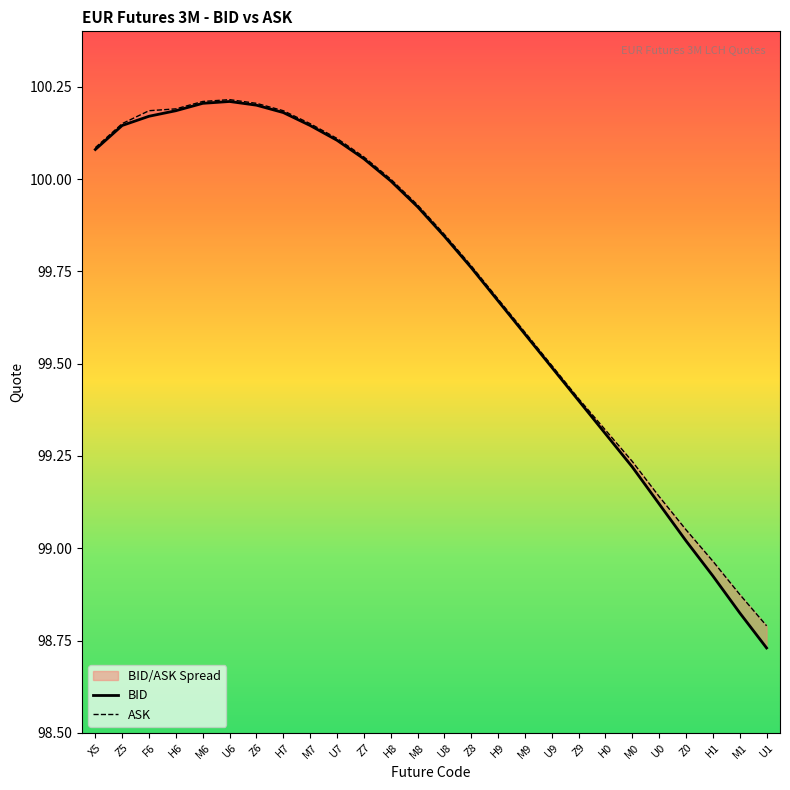

Which series has the largest total across all categories?

ASK